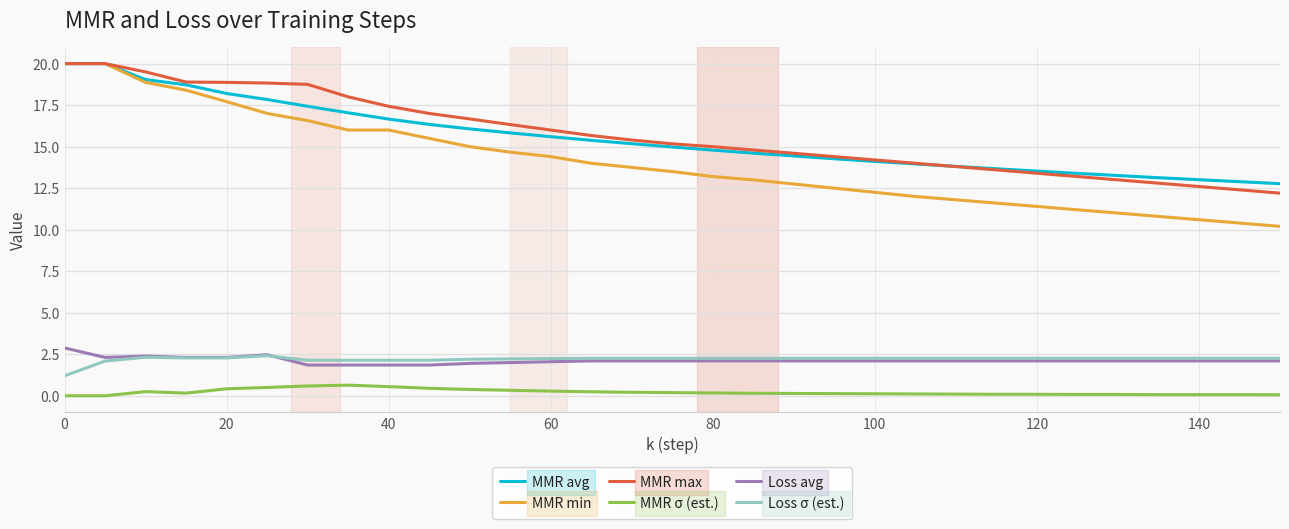

True or false: MMR min and Loss avg cross at least once.

False